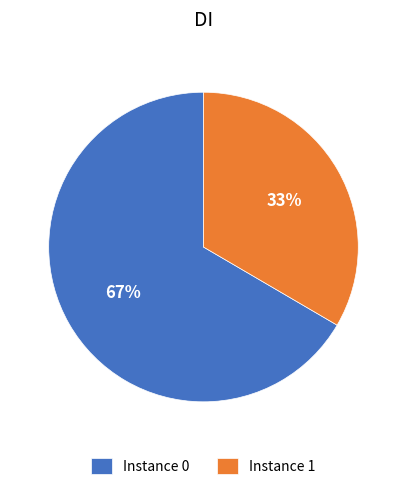

Combined, do Instance 0 and Instance 1 account for over 50%?

Yes